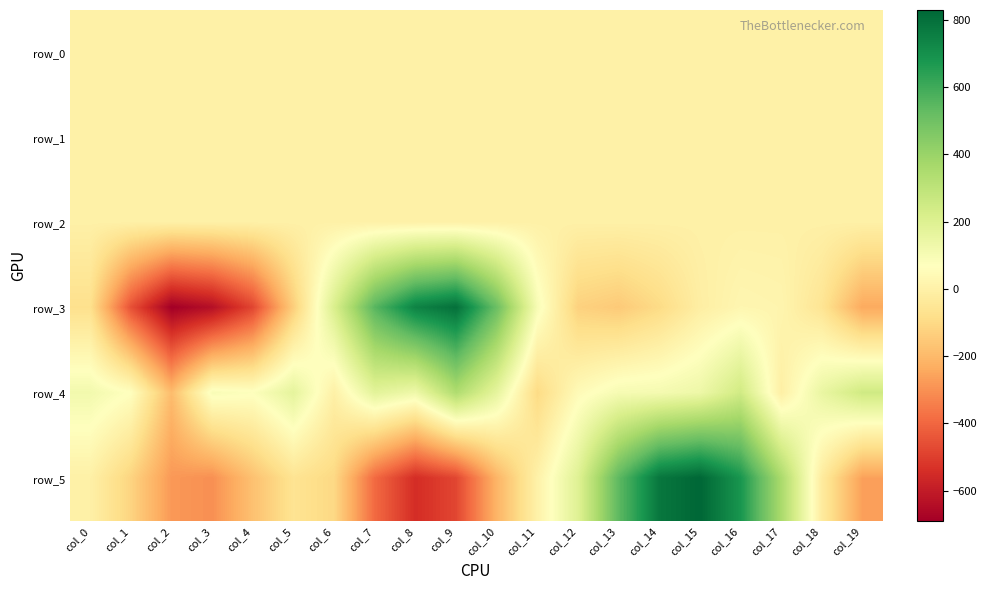

How many series are shown in this chart?

6